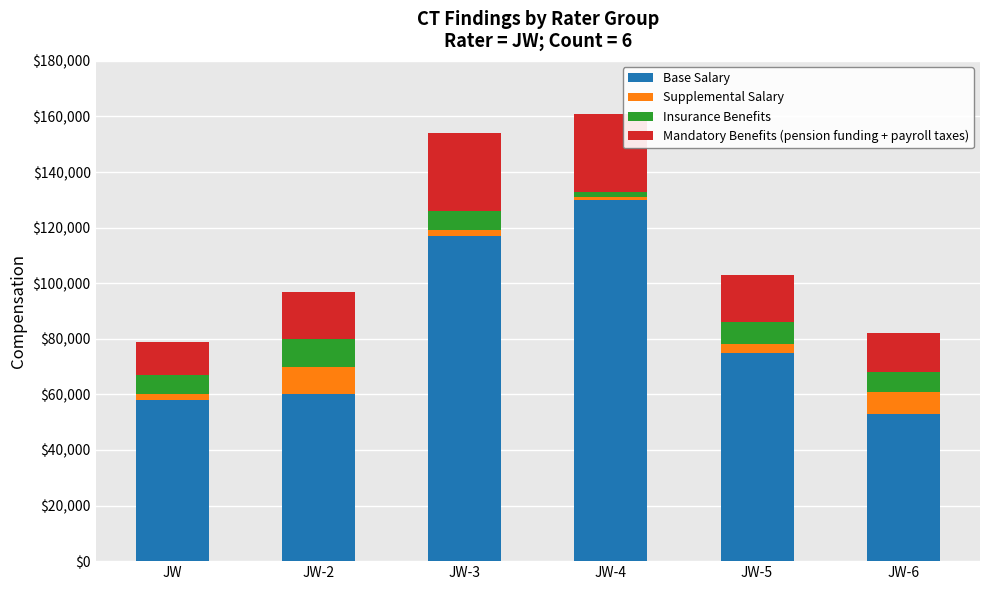

Which category has the highest value in the Base Salary series?

JW-4